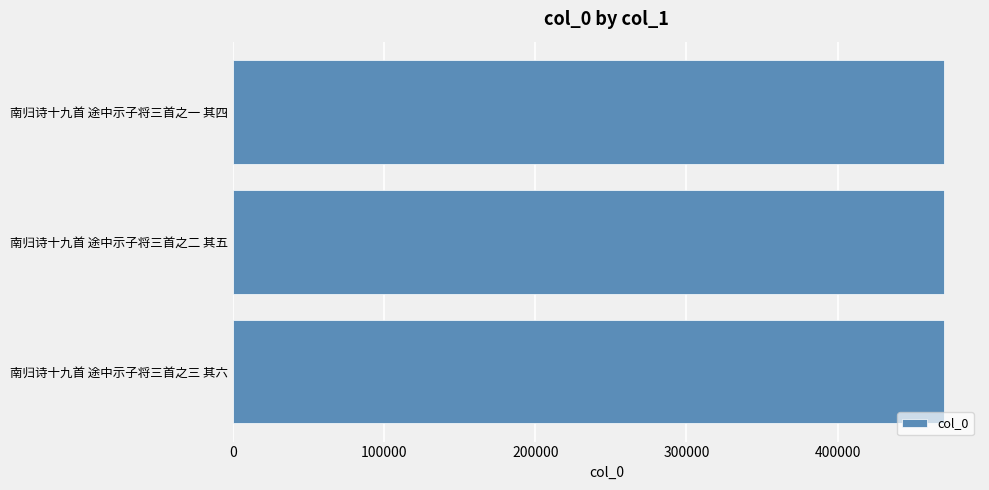

What is the smallest value displayed?

470570